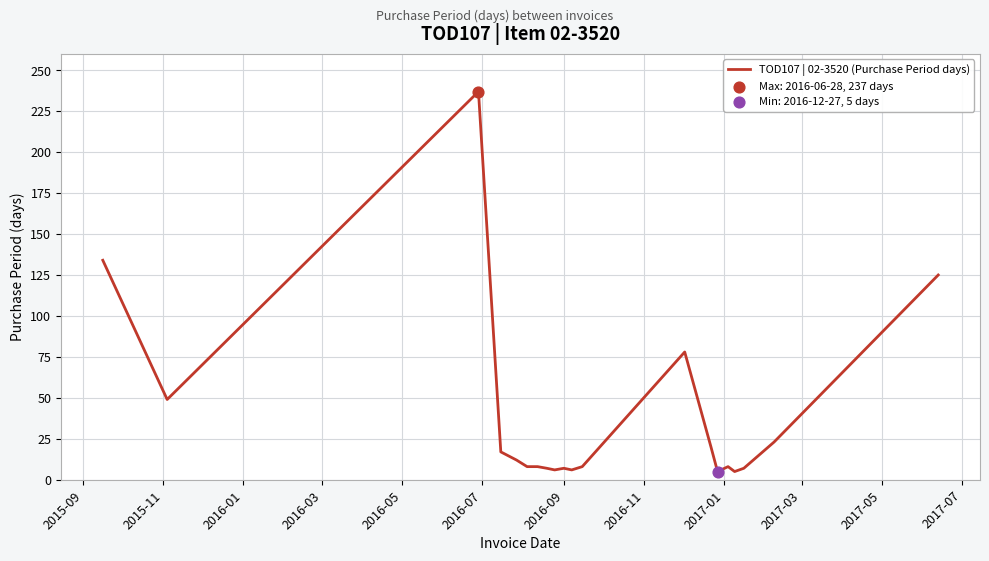

What is the difference between the maximum and minimum values?

232